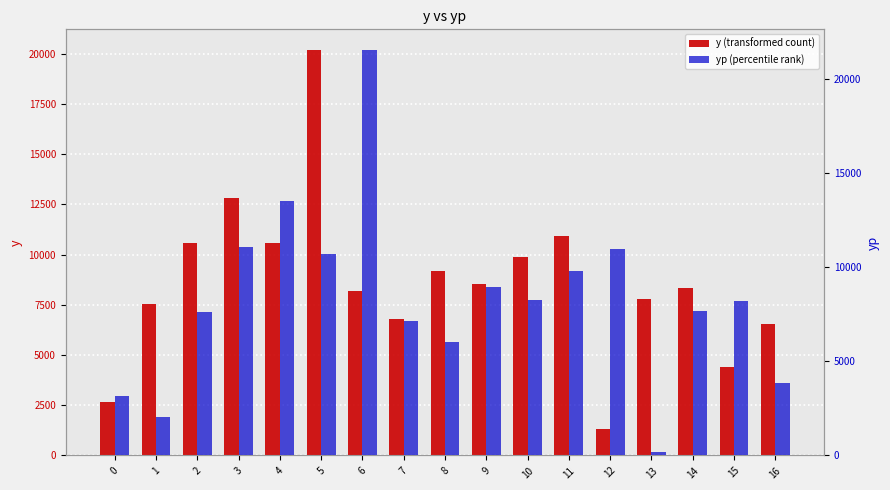

List the labels in order of y (transformed count) value, largest first.

5, 3, 11, 4, 2, 10, 8, 9, 14, 6, 13, 1, 7, 16, 15, 0, 12